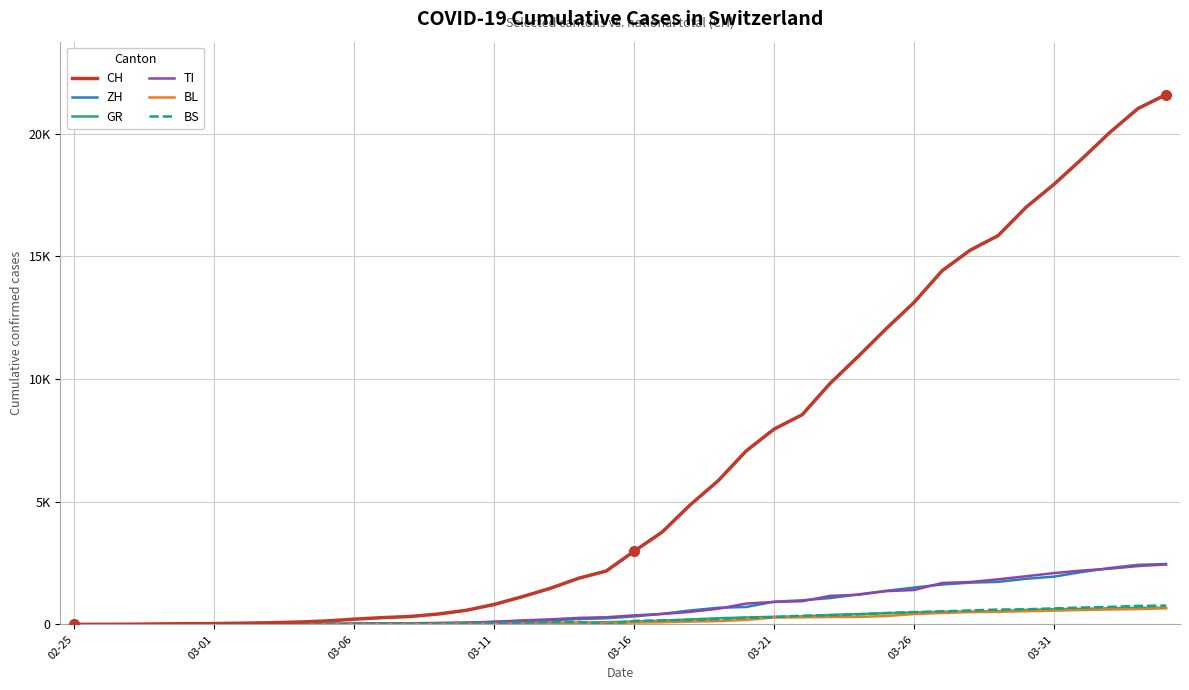

What are all the series names shown in the legend?

CH, ZH, GR, TI, BL, BS